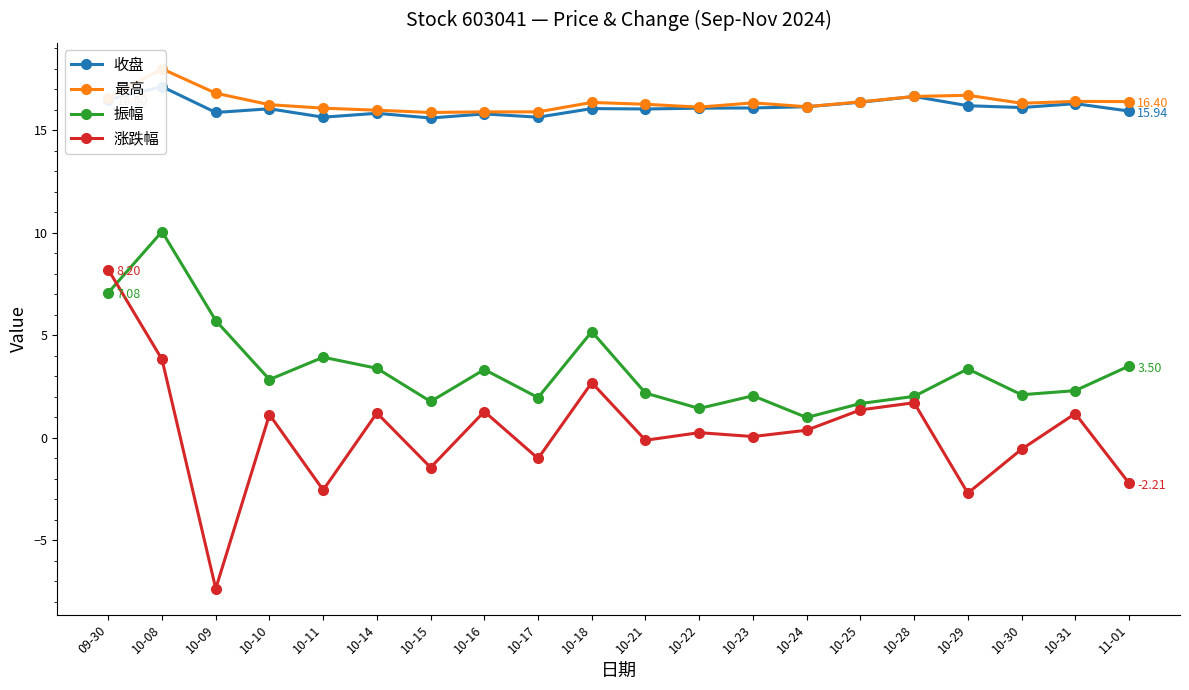

At which label does 涨跌幅 first exceed 0?

09-30